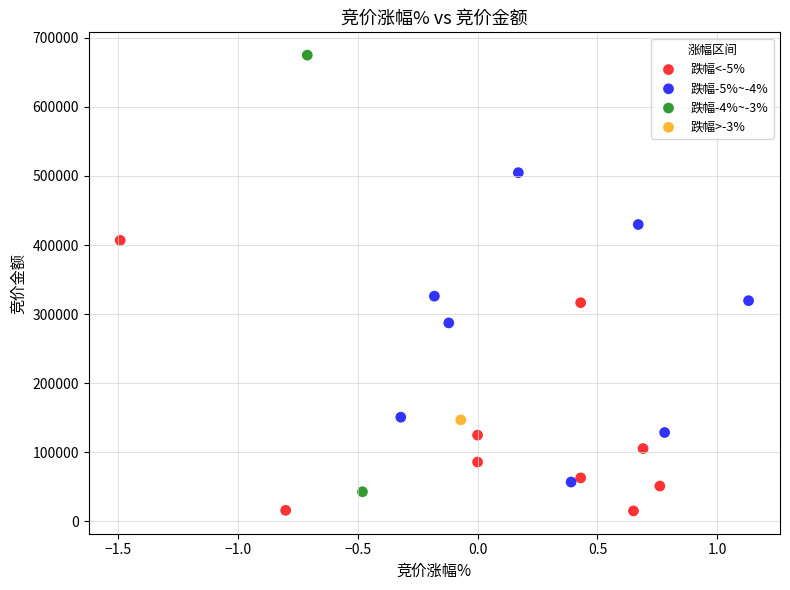

What are all the series names shown in the legend?

跌幅<-5%, 跌幅-5%~-4%, 跌幅-4%~-3%, 跌幅>-3%